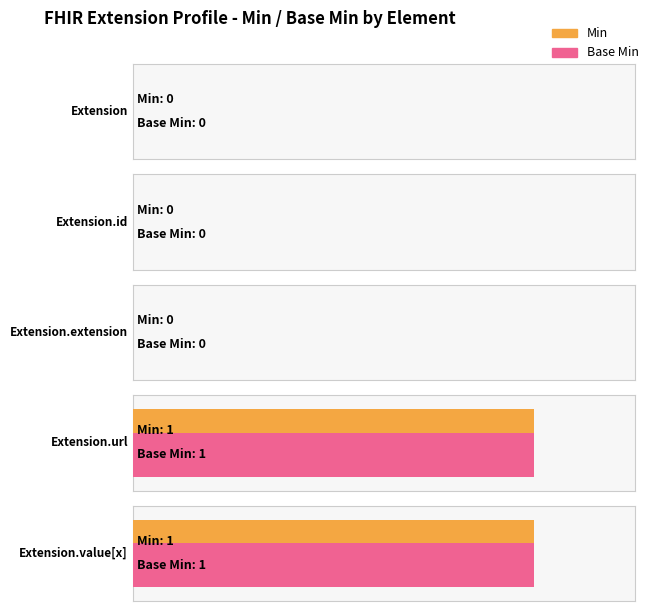

Which has a higher value, Extension.url or Extension?

Extension.url